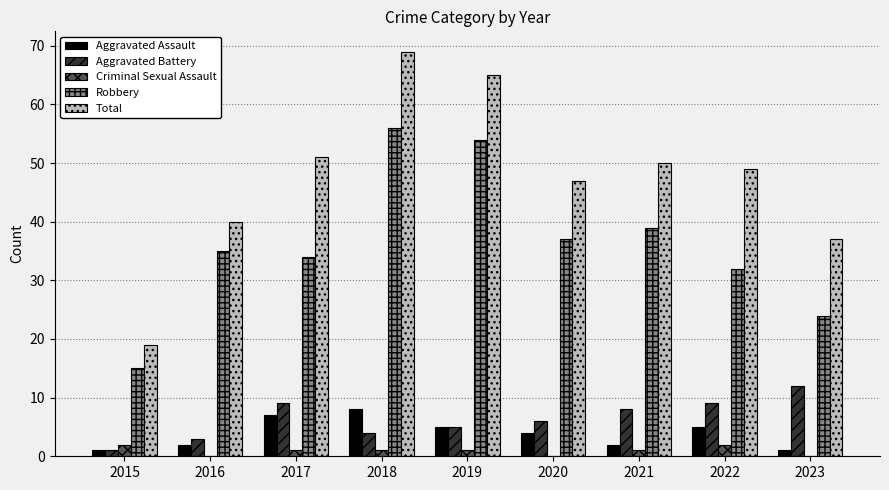

What is the maximum value shown in the chart?

69